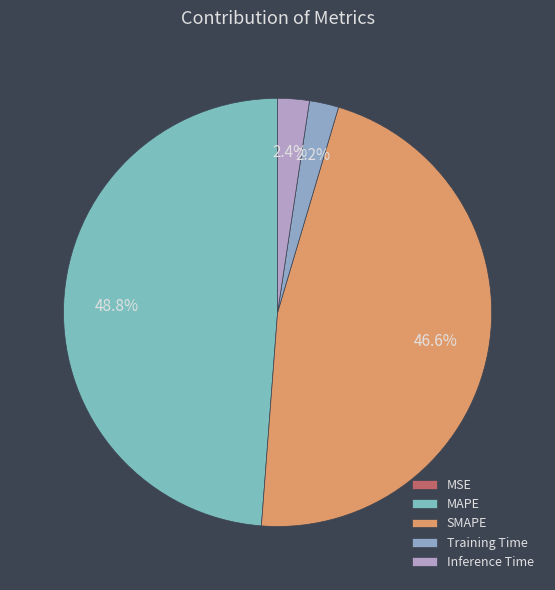

How many slices are in this pie chart?

5